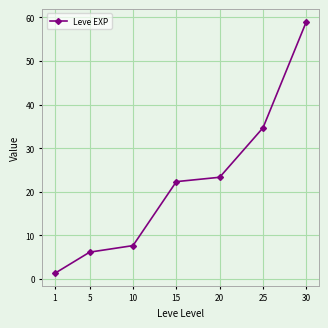

How many data points does each series have?

7